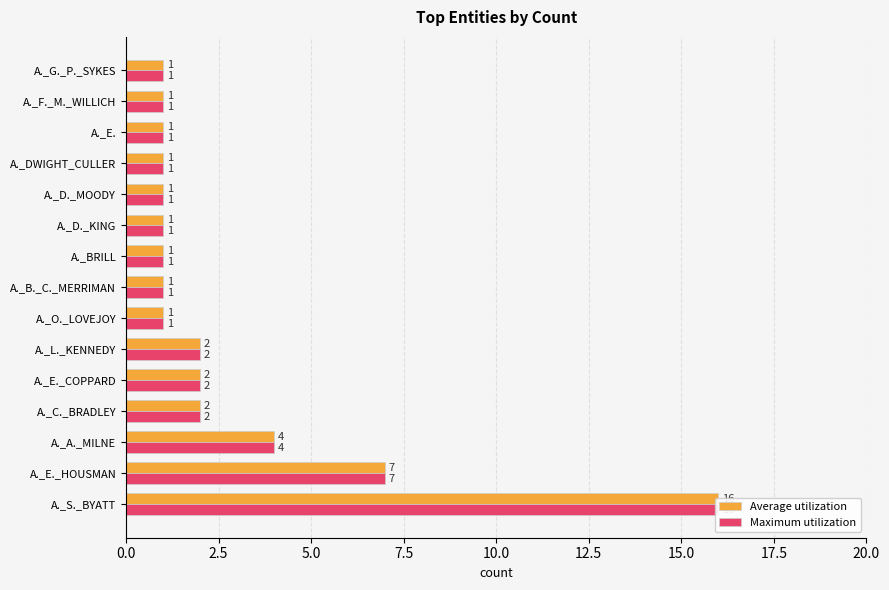

What is the difference between the second highest and second lowest values in the Maximum utilization series?

6